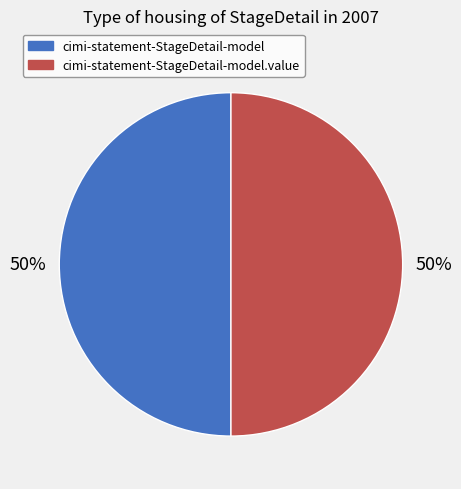

To the nearest percent, what is the average slice percentage?

50%